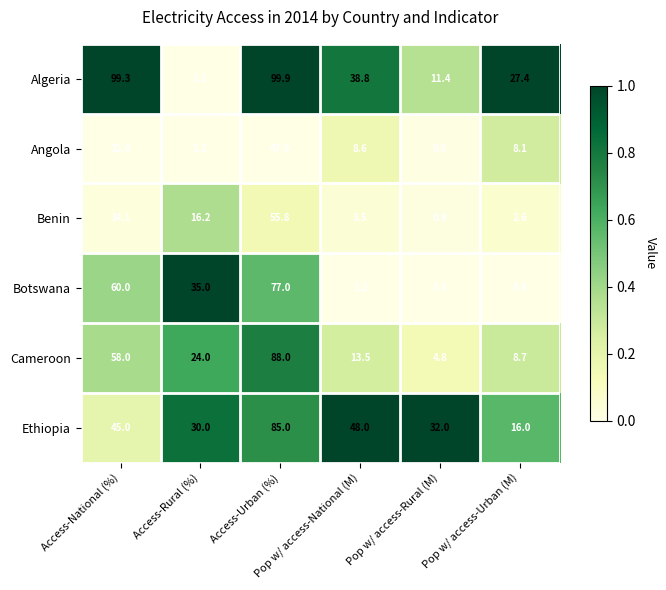

What is the maximum value shown in the chart?

99.9